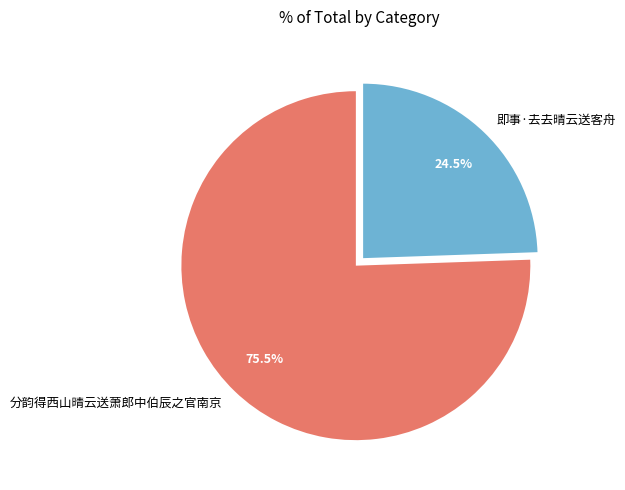

What is the ratio of the value at 即事·去去晴云送客舟 to the value at 分韵得西山晴云送萧郎中伯辰之官南京?

0.3